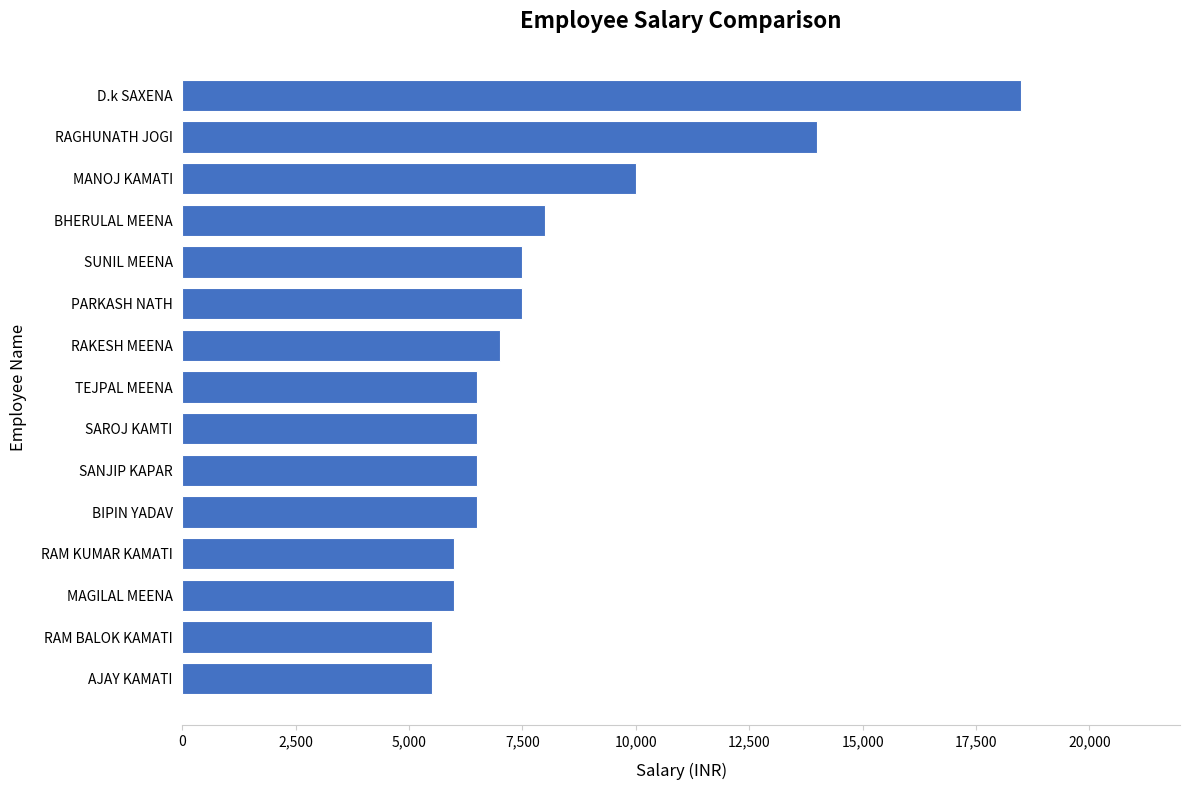

Read the value at SUNIL MEENA.

7500